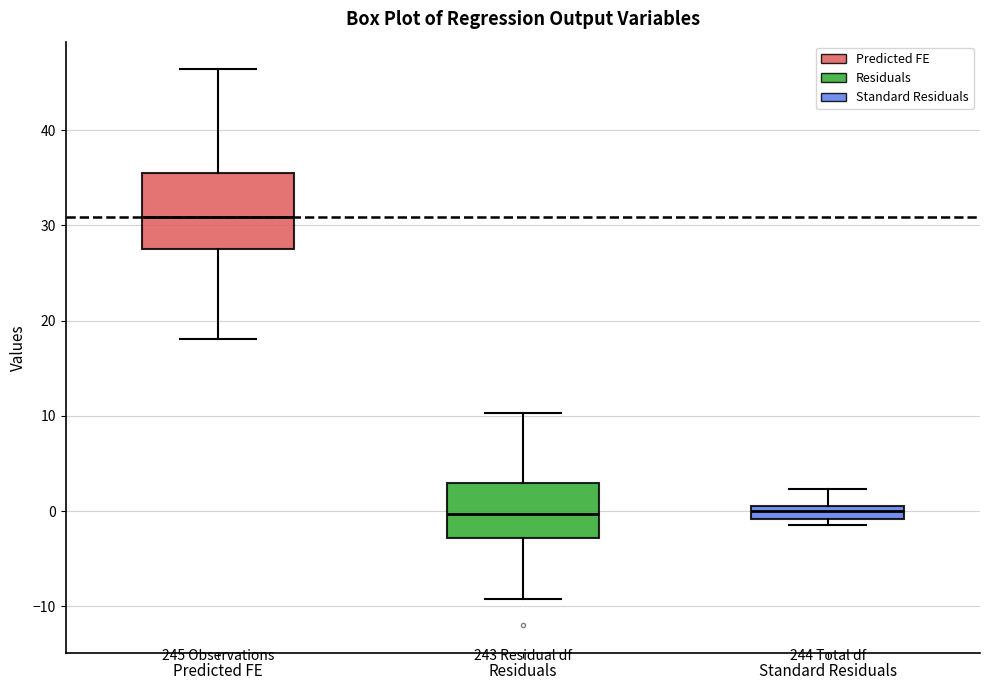

Which box is the tallest, from its lower edge to its upper edge?

Predicted FE